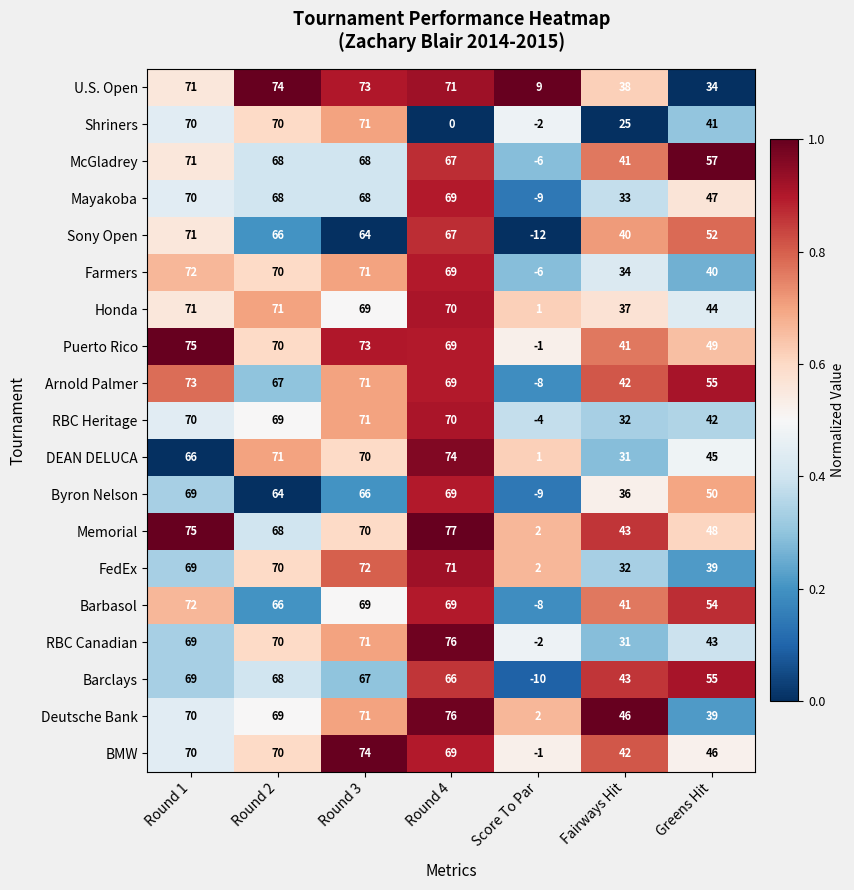

True or false: Deutsche Bank has a value of 70 at Round 1.

True